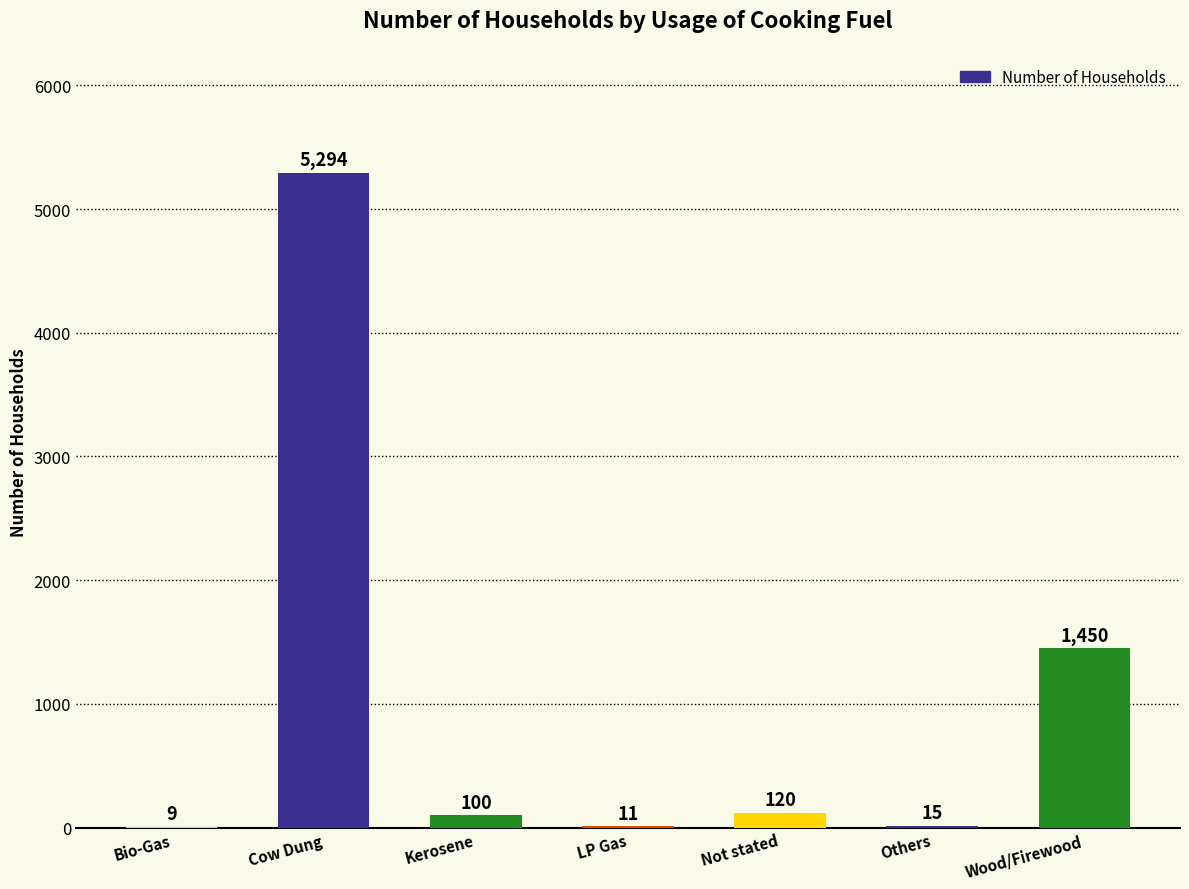

True or false: the data shows 11 at LP Gas.

True